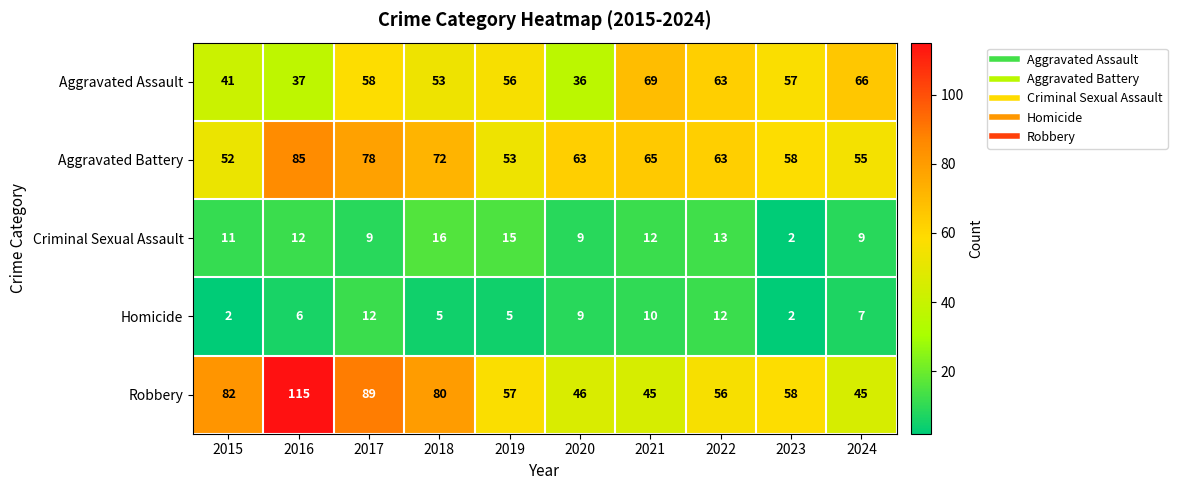

Which series has the widest spread of values?

Robbery